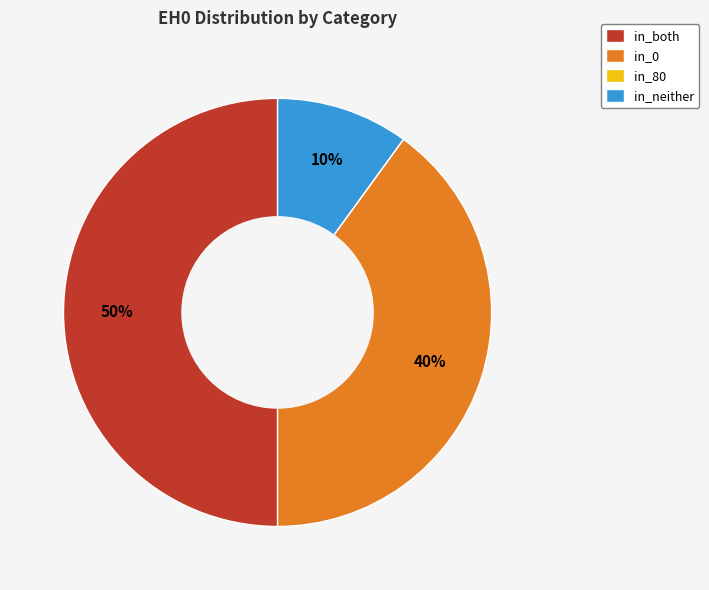

What percentage is the in_0 slice, to the nearest percent?

40%